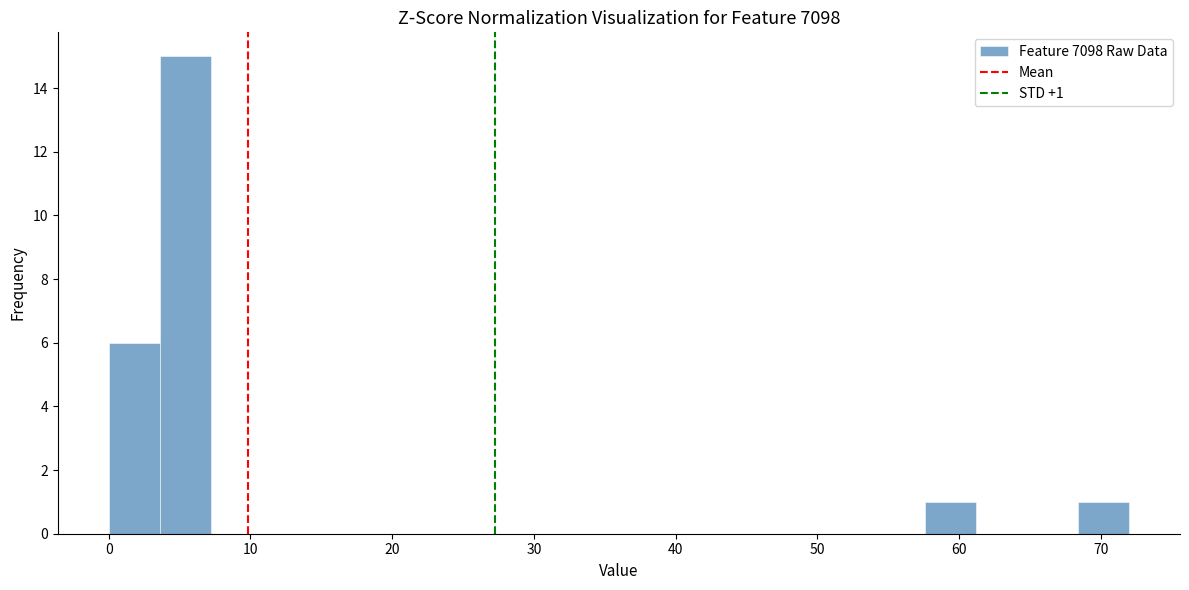

Read against the x-axis, roughly where is the centre of the tallest bar?

5